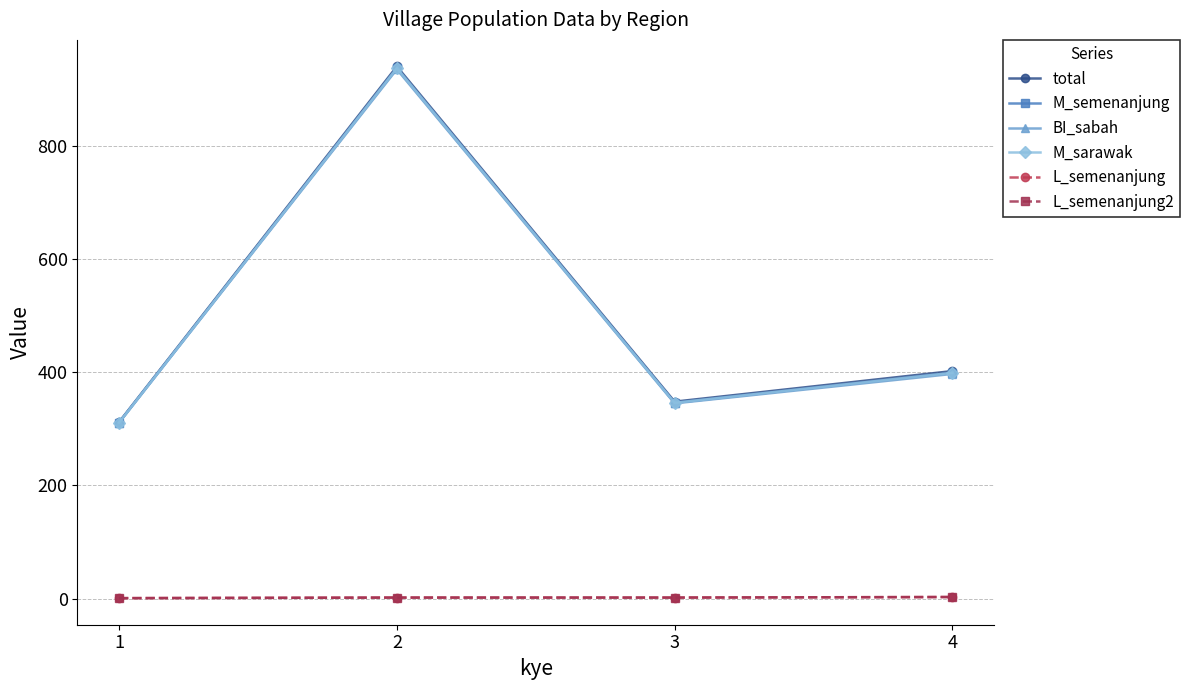

In M_semenanjung, how many points are higher than both neighbors (excluding endpoints)?

1